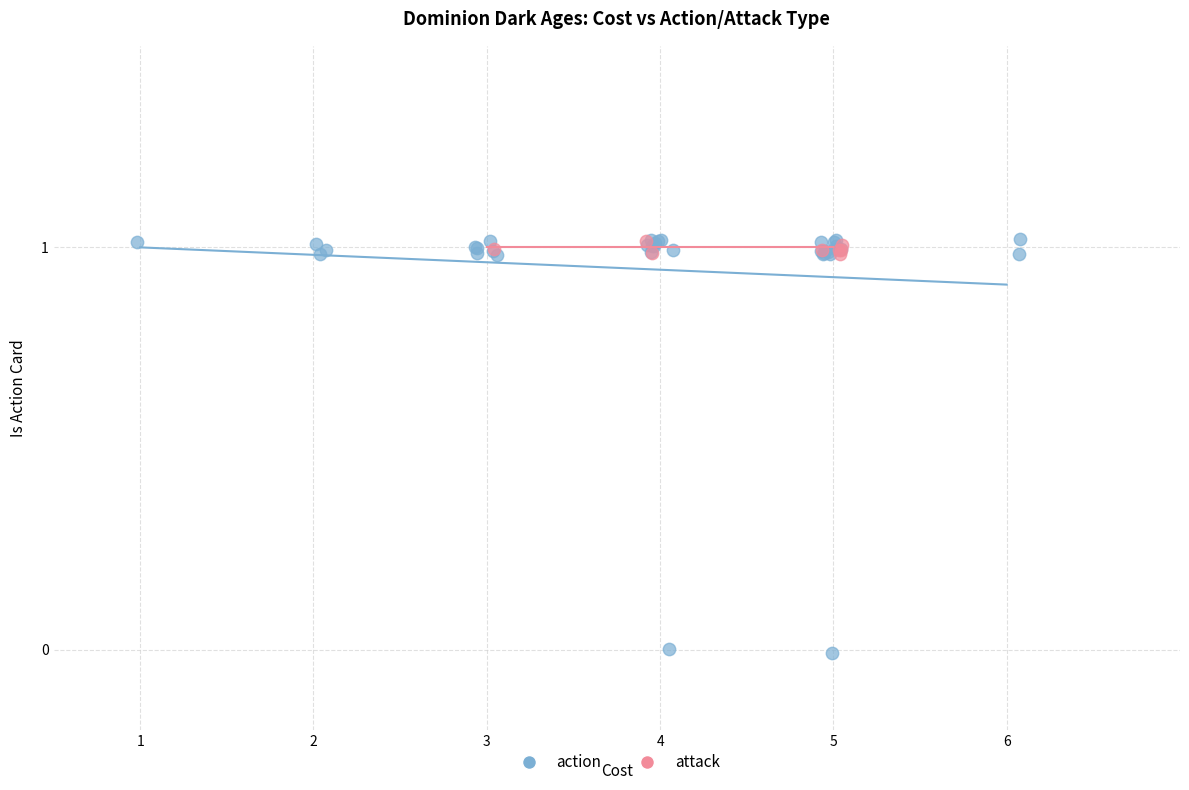

Which series has the largest Y range (max minus min)?

action